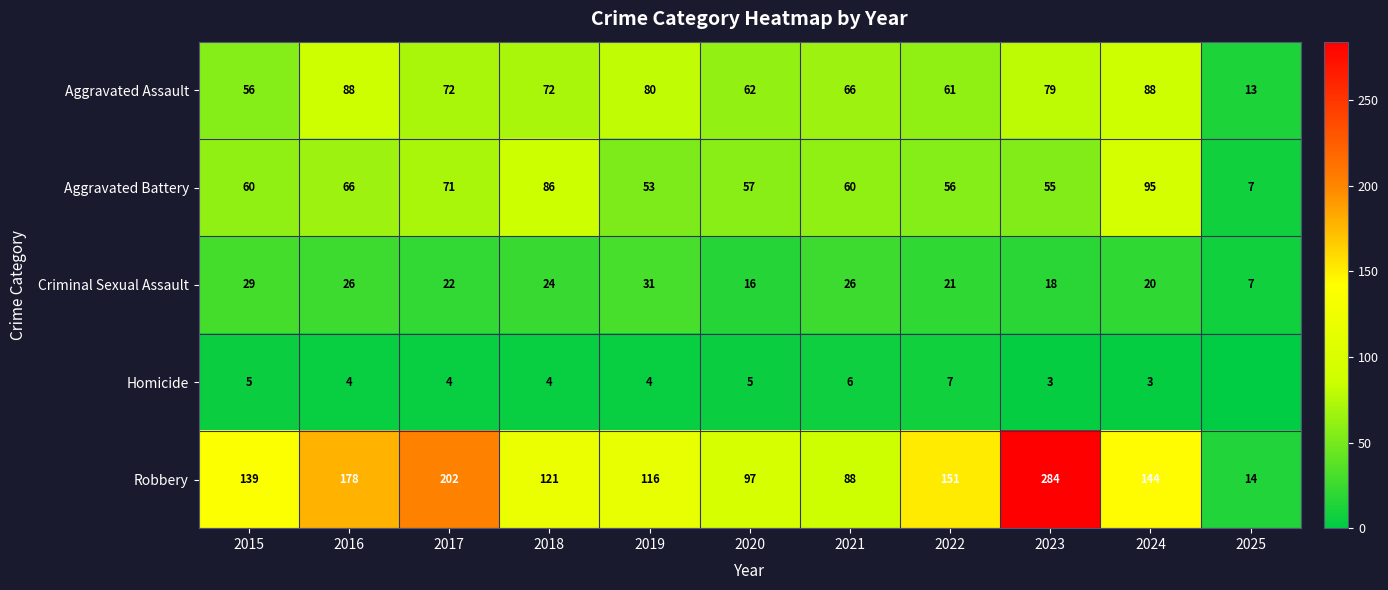

What is the total value across all series at 2020?

237